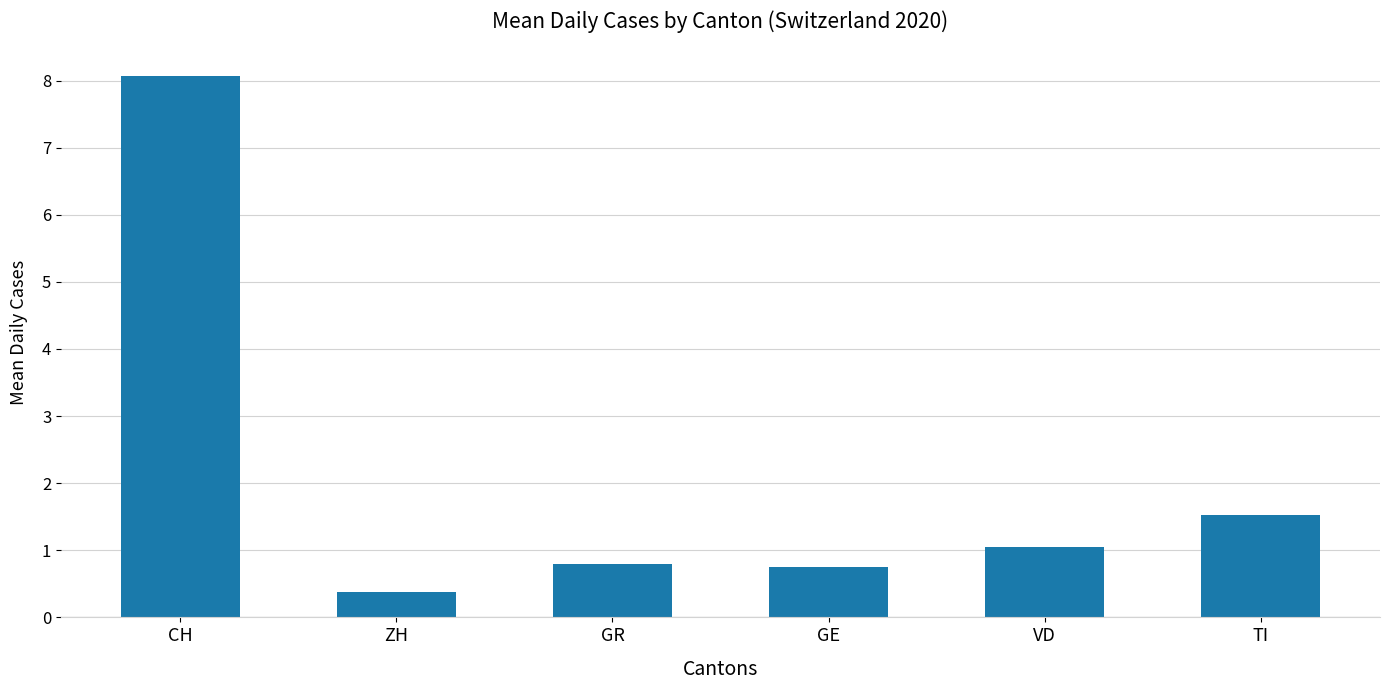

Reading left to right, transcribe all the data shown in this chart.

CH=8.1	ZH=0.4	GR=0.8	GE=0.8	VD=1.1	TI=1.5